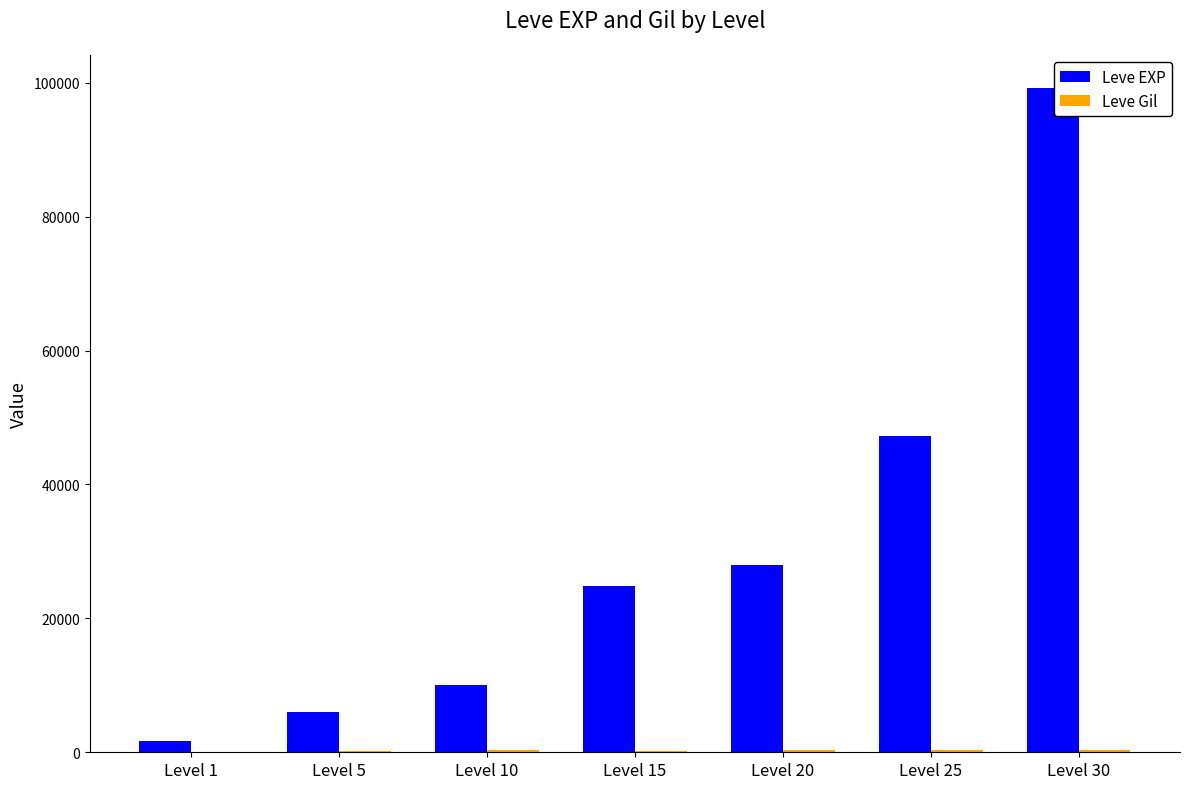

What is the maximum value shown in the chart?

99220